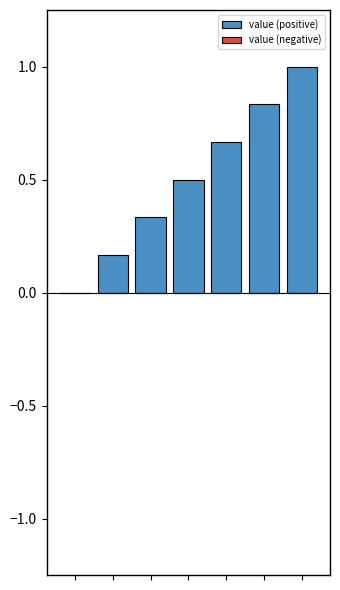

What is the greatest value displayed?

1.0